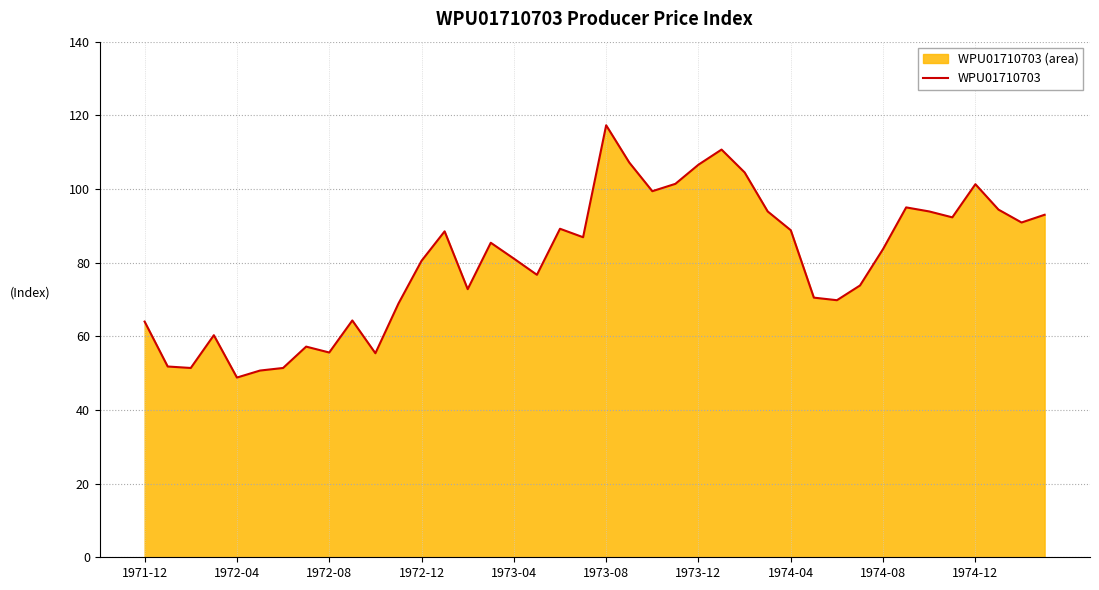

What is the difference between the maximum and minimum values?

68.5